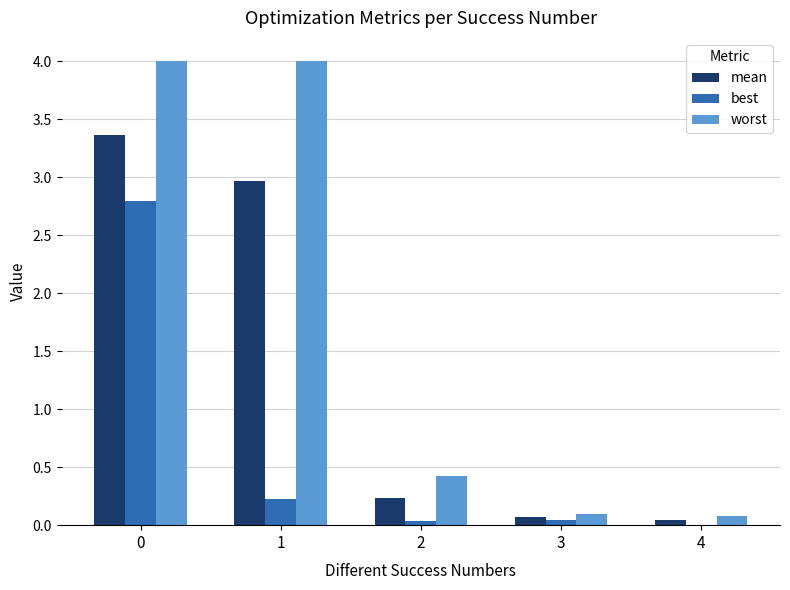

What is the total value across all series at 0?

10.2